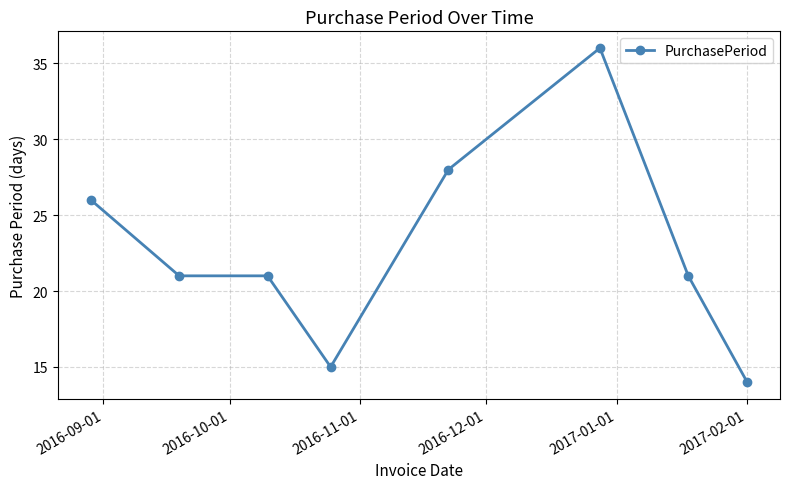

What is the smallest value displayed?

14